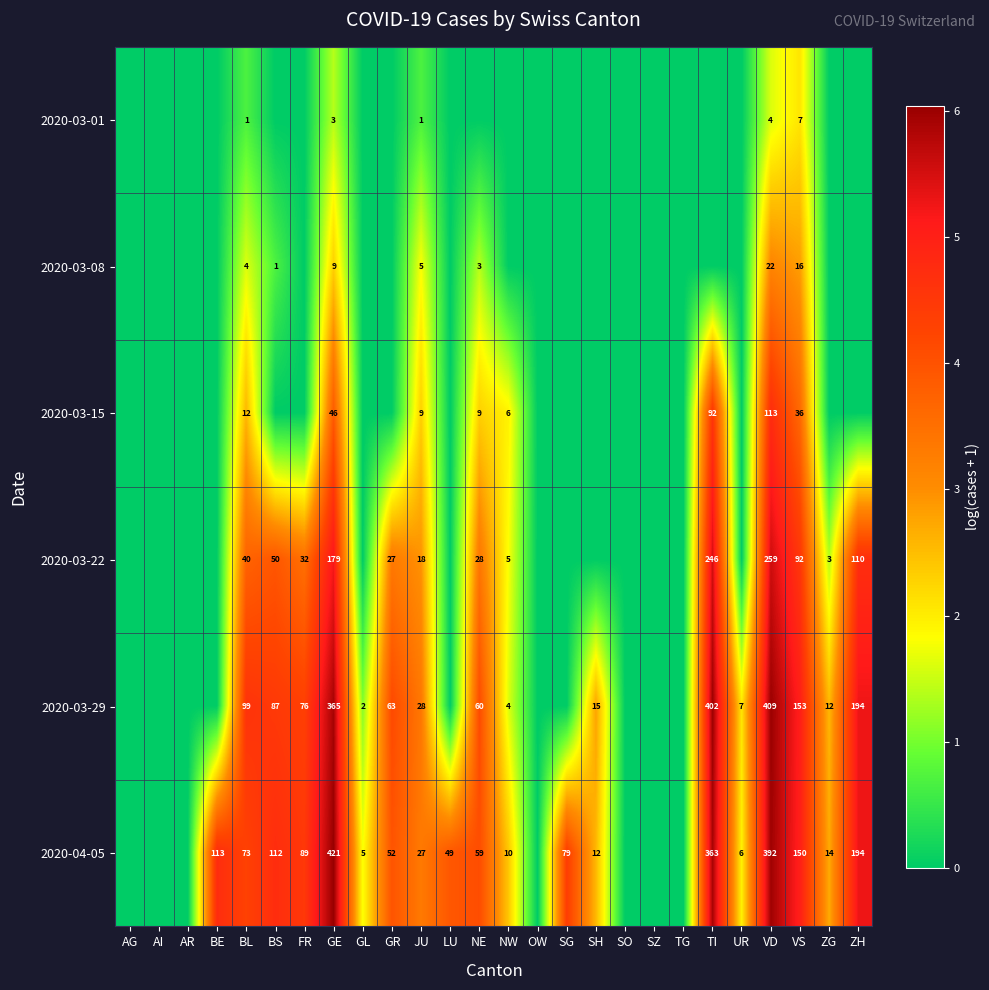

At GE, list the series in order from largest to smallest.

2020-04-05, 2020-03-29, 2020-03-22, 2020-03-15, 2020-03-08, 2020-03-01